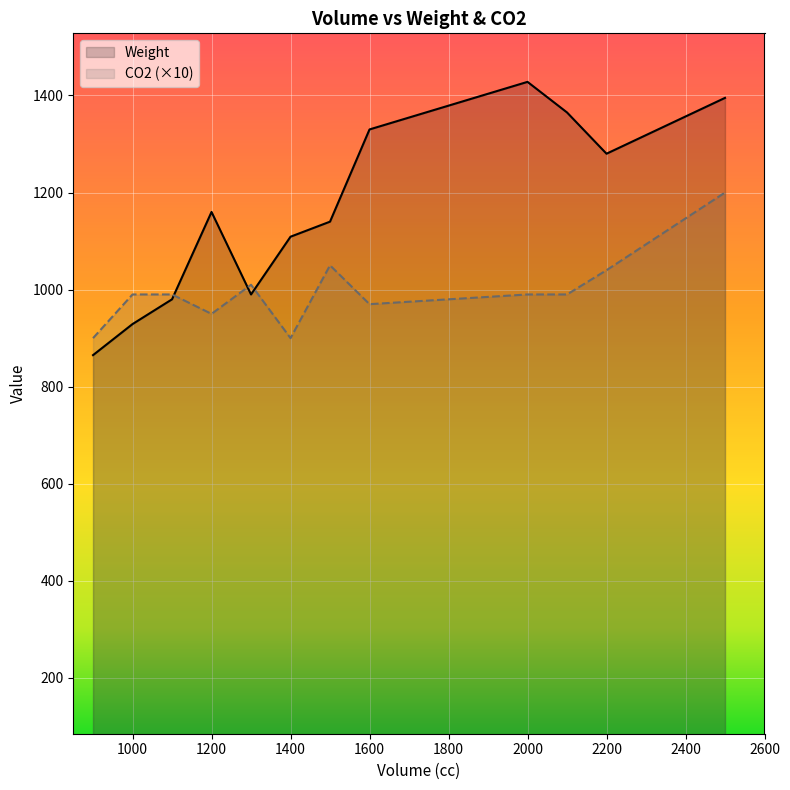

At which category is the sum across all series the highest?

2500